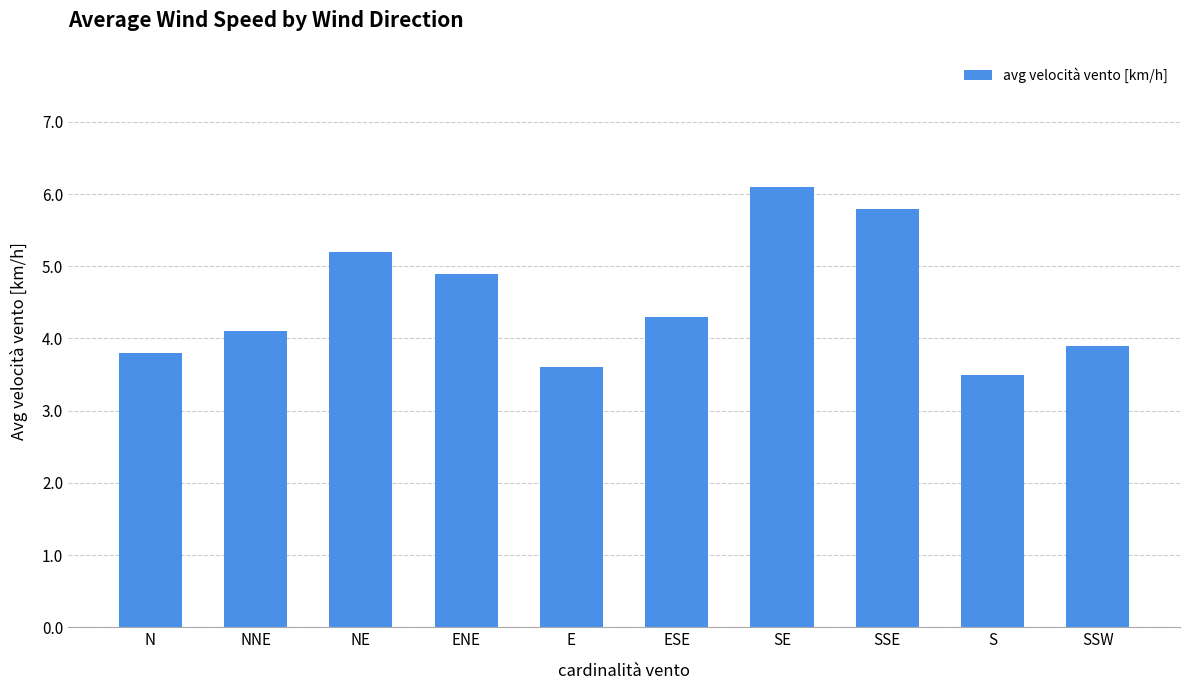

List the labels in order of value, largest first.

SE, SSE, NE, ENE, ESE, NNE, SSW, N, E, S